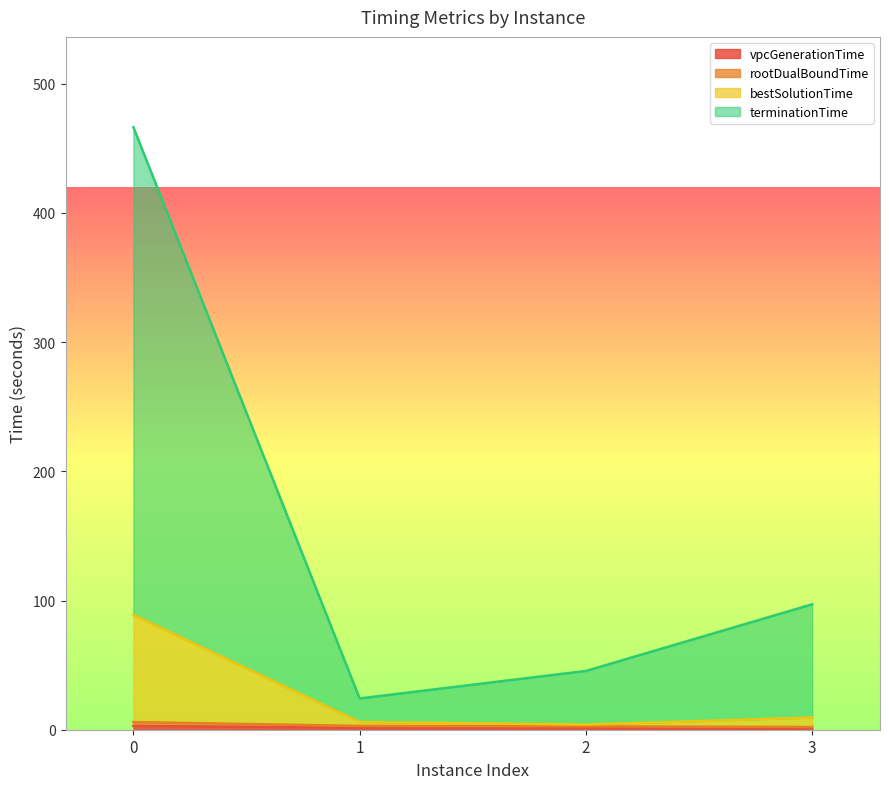

Rank the series at 0 from lowest to highest value.

vpcGenerationTime, rootDualBoundTime, bestSolutionTime, terminationTime